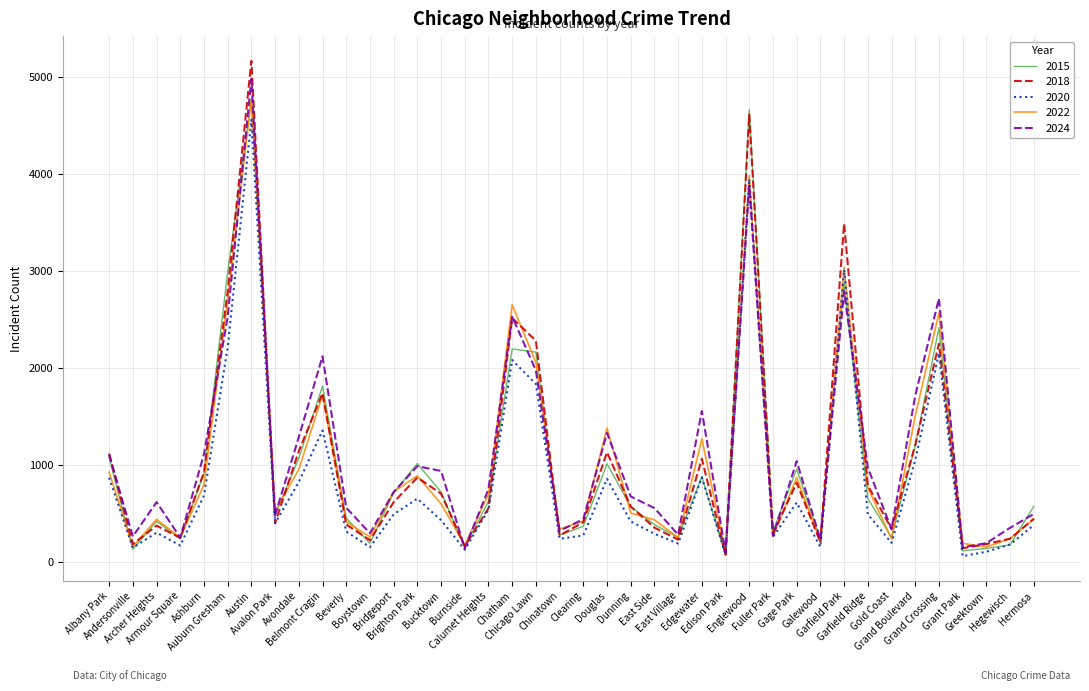

What is the maximum value shown in the chart?

5163